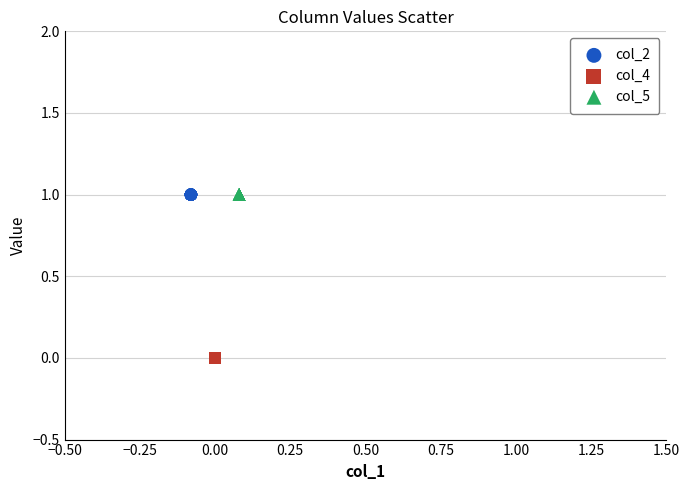

Which series reaches the minimum Y coordinate?

col_4